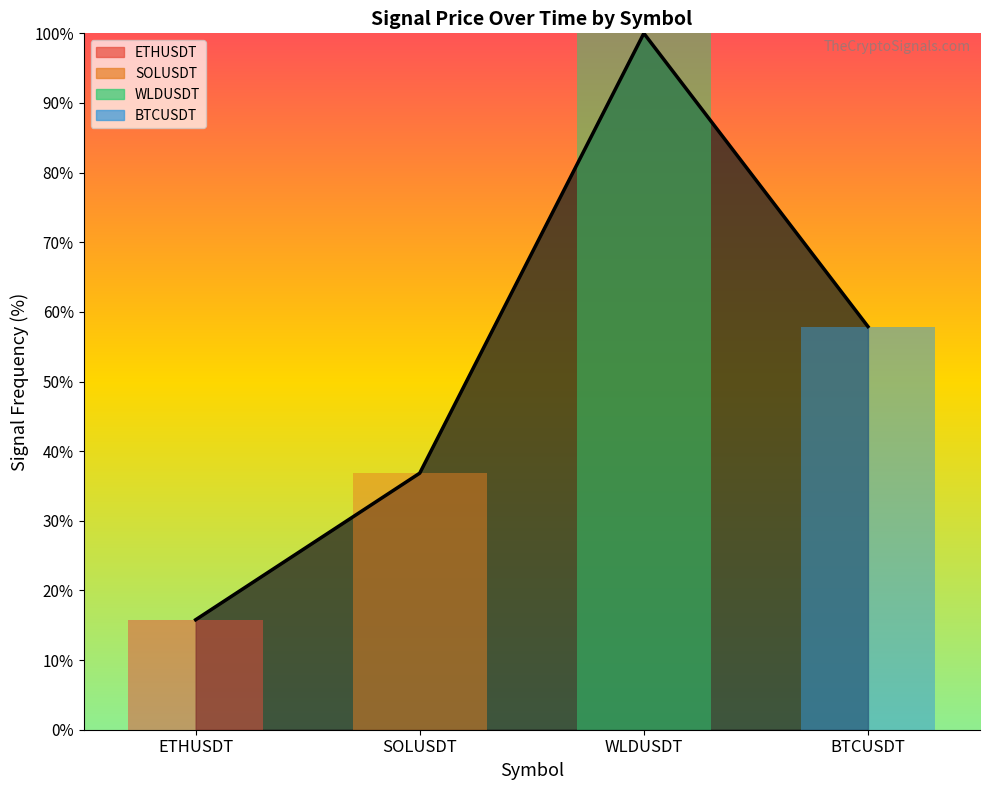

What is the difference between the maximum and minimum values?

84.2